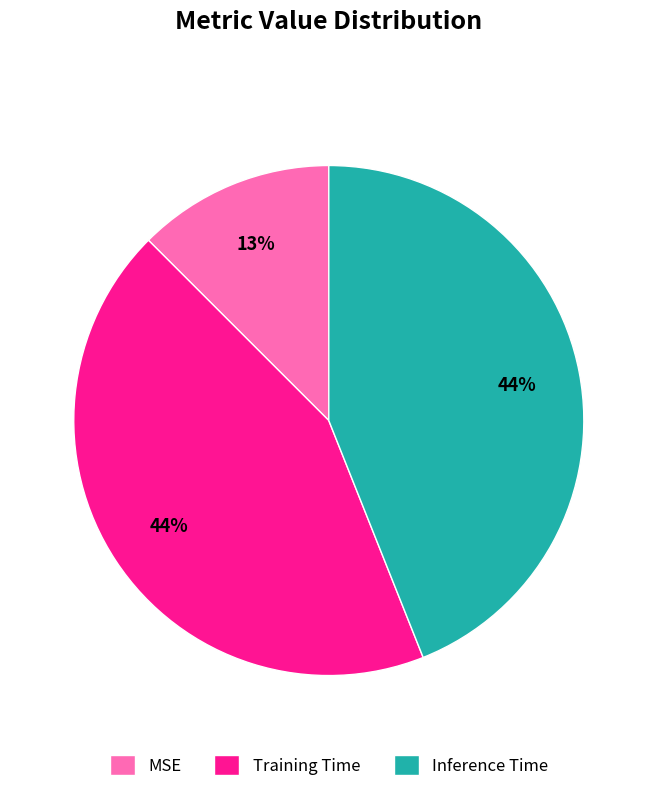

True or false: MSE accounts for 13% of the total.

True